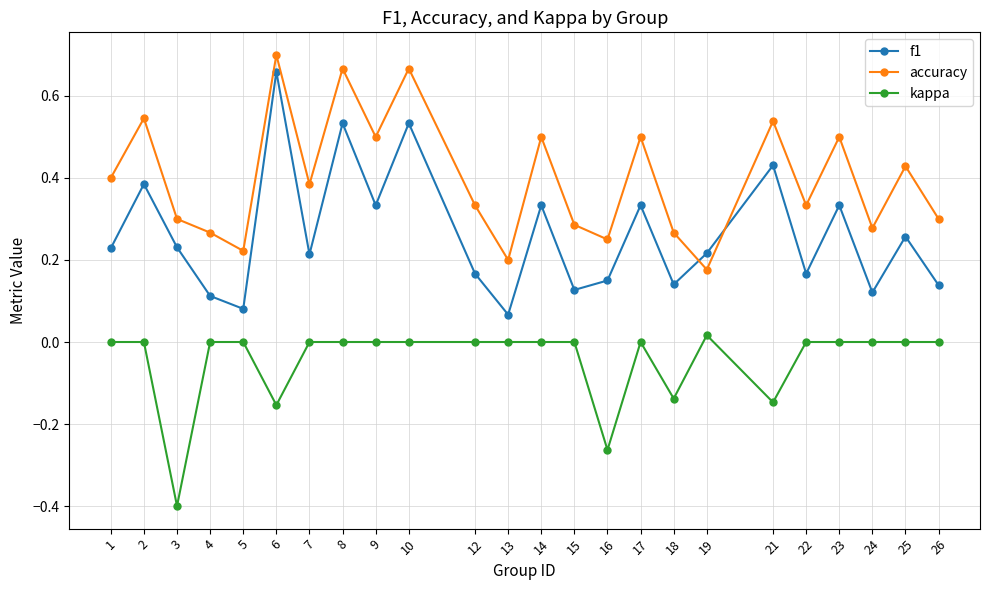

What is the sum of all accuracy values?

9.5